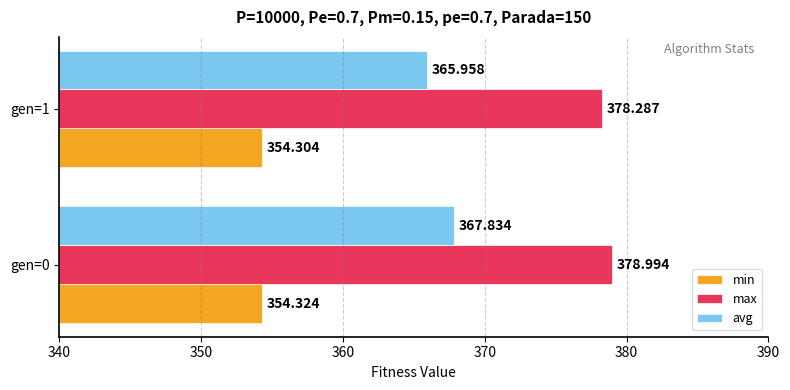

Which category has the lowest value in the min series?

gen=1